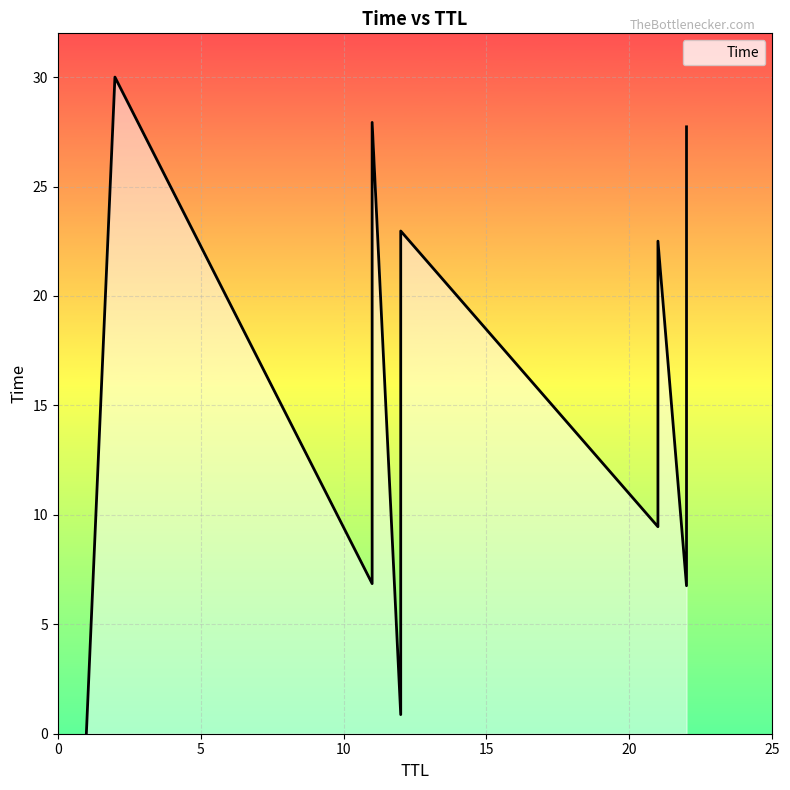

Count the number of data series in this chart.

1